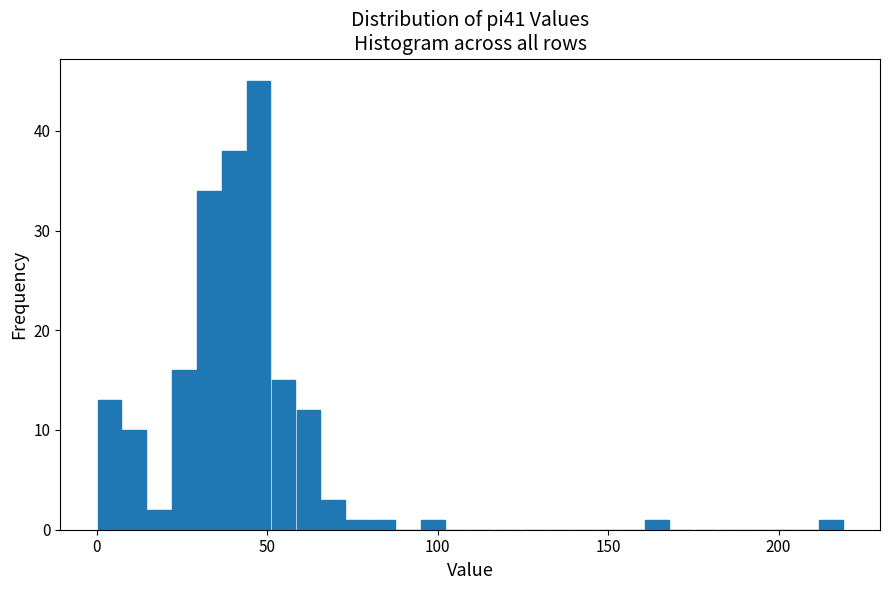

Read against the x-axis, roughly where is the centre of the tallest bar?

45